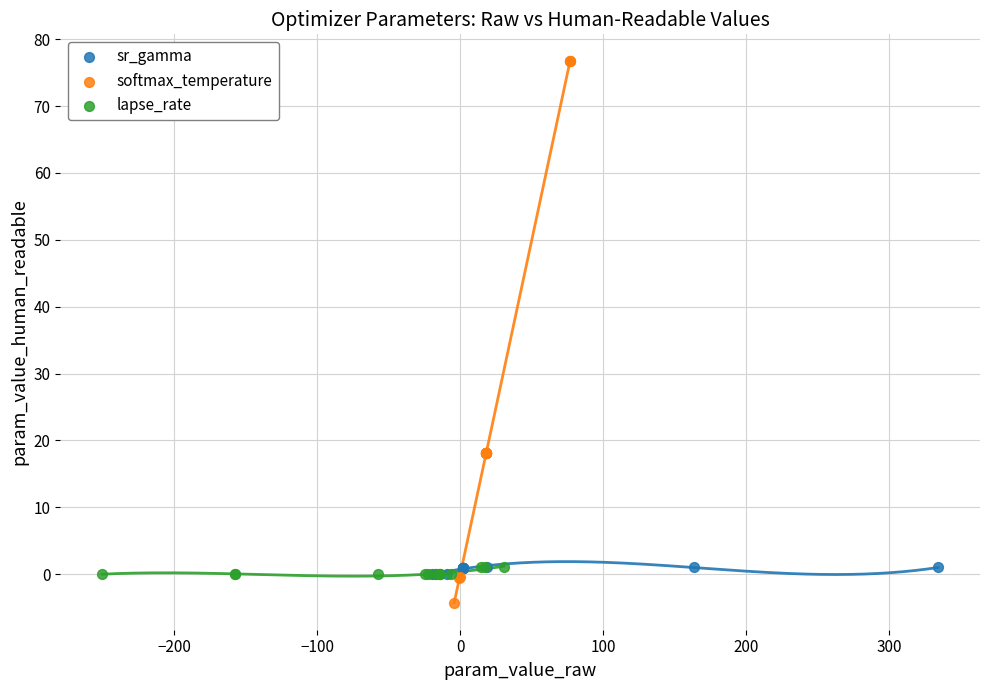

Which series has the largest Y range (max minus min)?

softmax_temperature